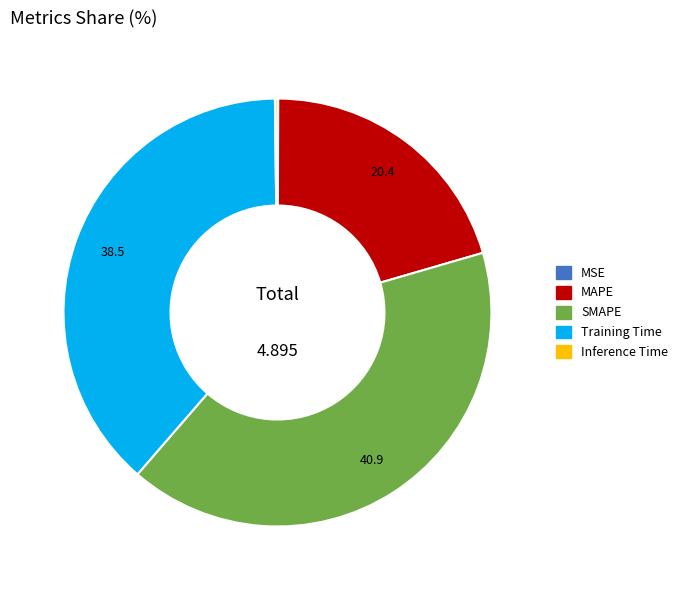

Combined, do MAPE and Training Time account for over 50%?

Yes